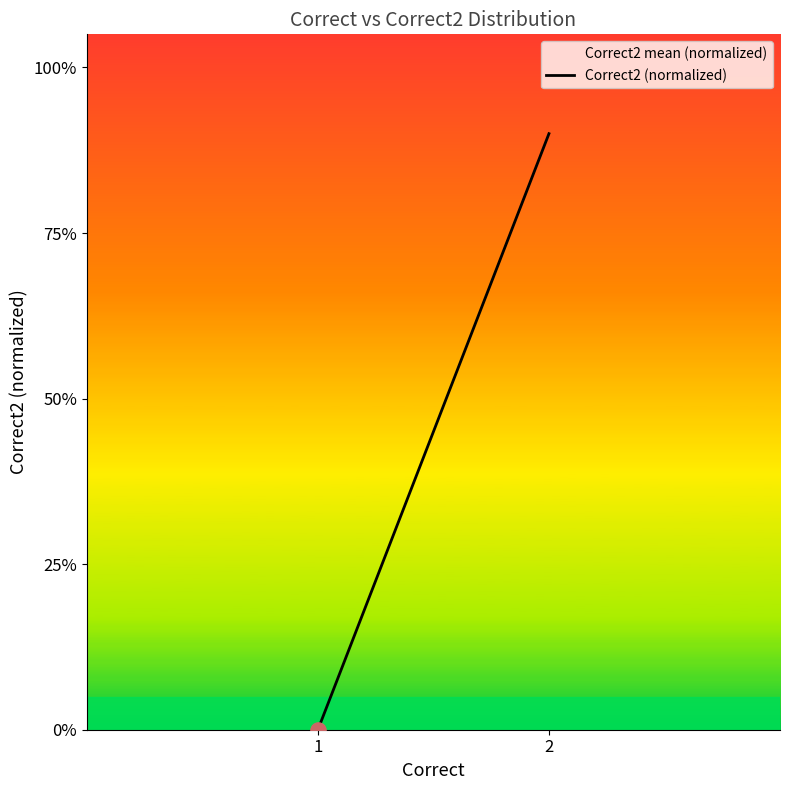

Which has a higher value, 1 or 2?

2